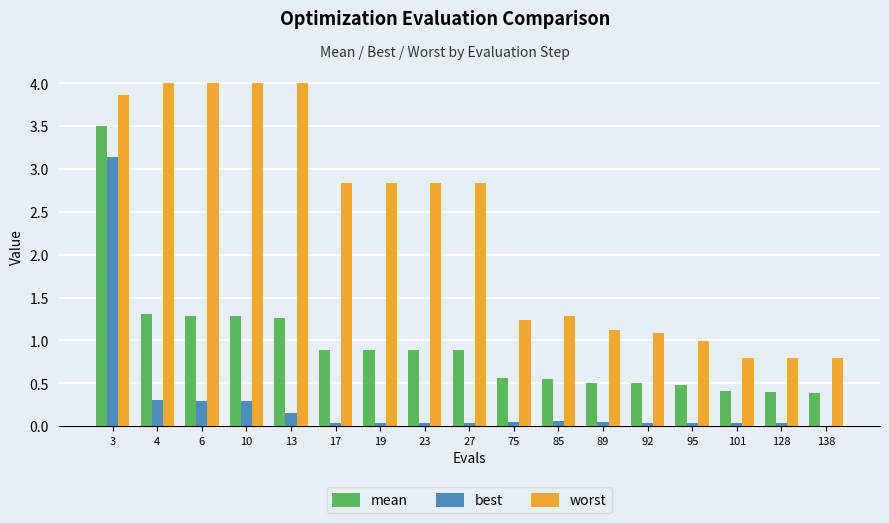

What is the sum of all worst values?

39.3